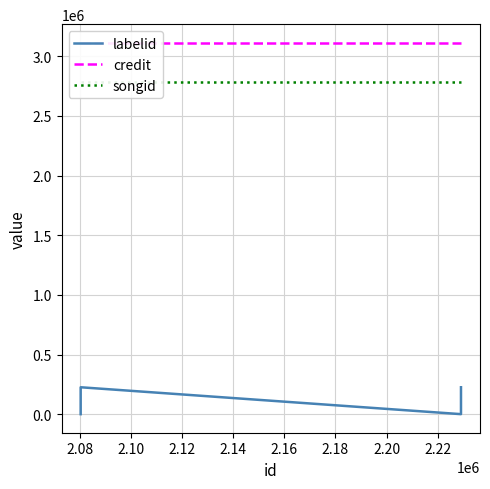

Which series has the largest total across all categories?

credit